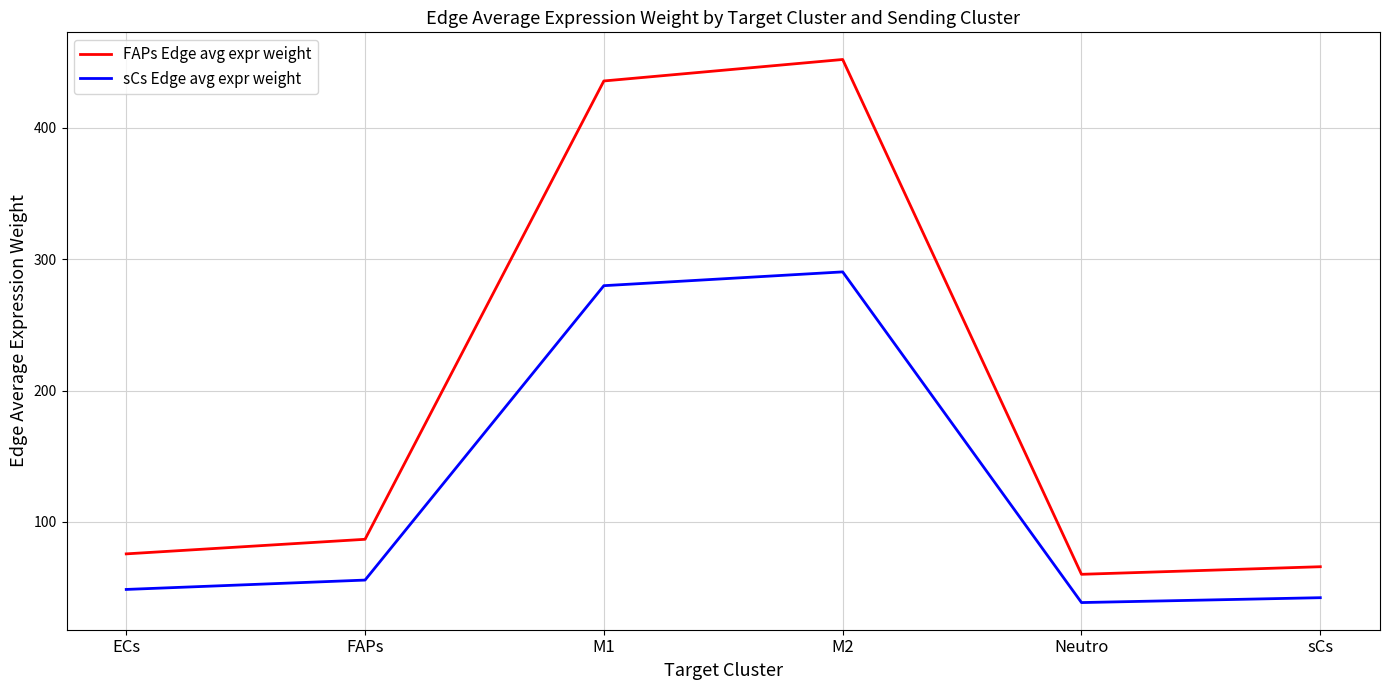

Reading left to right, transcribe all the data shown in this chart.

FAPs Edge avg expr weight: 75.7	86.8	435.7	452.0	60.1	65.9
sCs Edge avg expr weight: 48.6	55.8	279.8	290.4	38.6	42.3